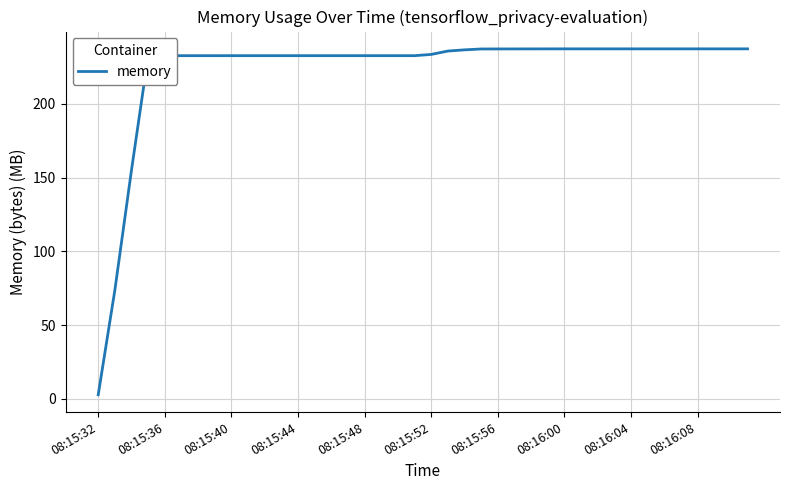

What is the maximum value shown in the chart?

237.2